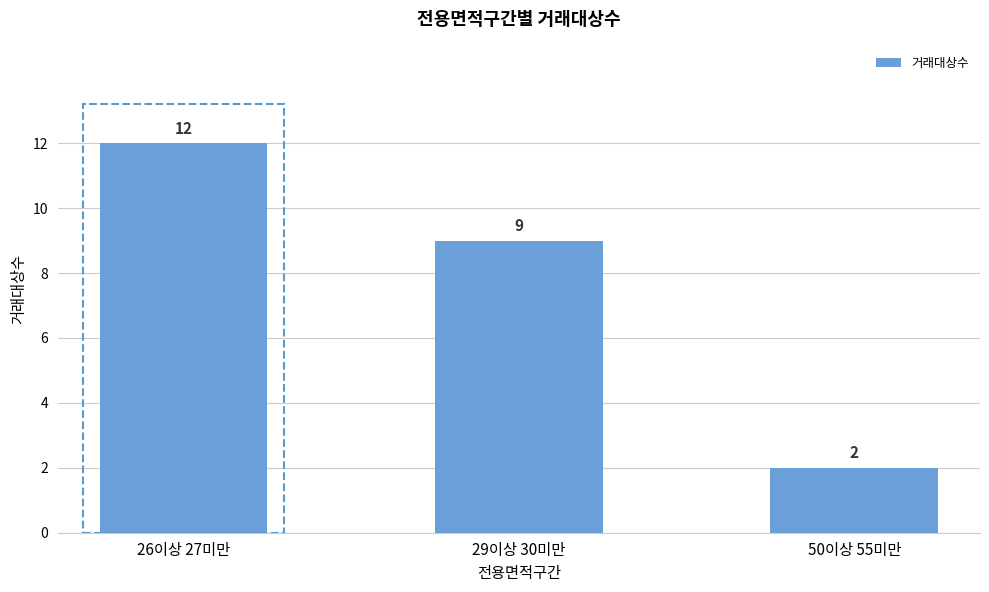

What is the difference between the maximum and minimum values?

10